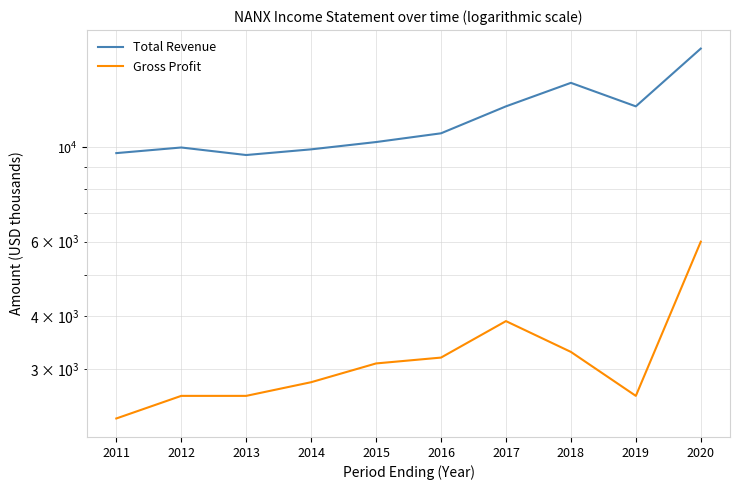

How many categories are shown in the chart?

10